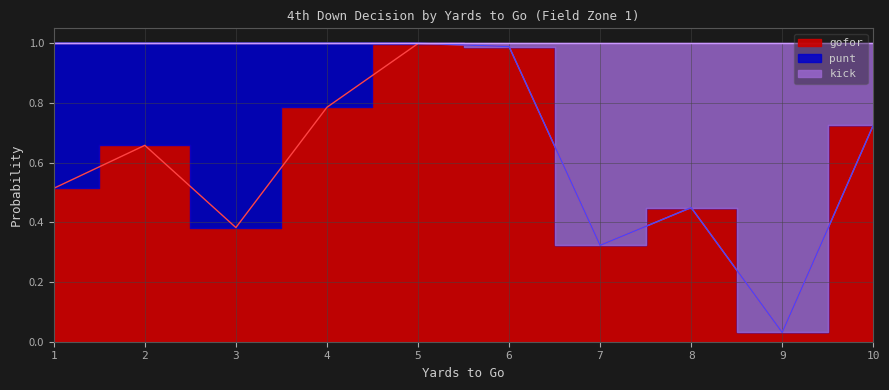

Reading right to left, transcribe all the data shown in this chart.

gofor: 10=0.7	9=0.0	8=0.4	7=0.3	6=1.0	5=1.0	4=0.8	3=0.4	2=0.7	1=0.5
kick: 10=0.7	9=0.0	8=0.4	7=0.3	6=1.0	5=1.0	4=1.0	3=1.0	2=1.0	1=1.0